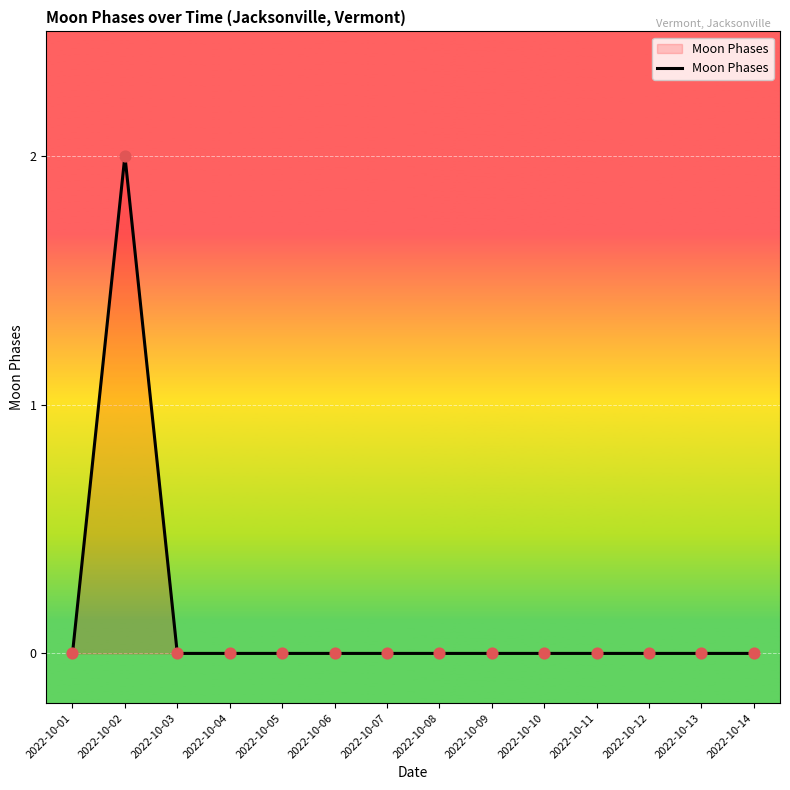

Is it true that the value at 2022-10-02 is 2?

True